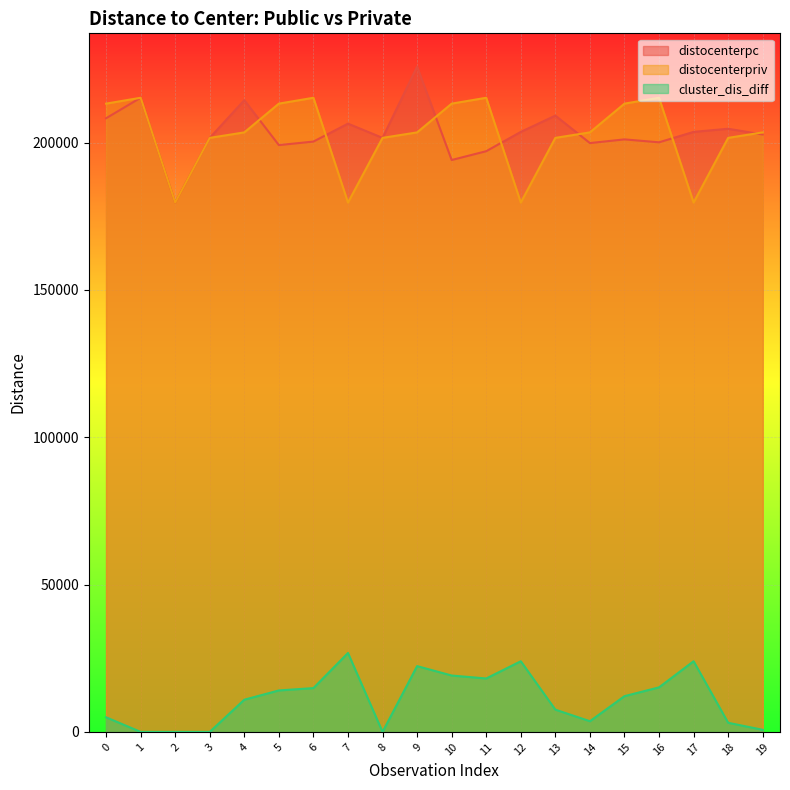

How many distinct data groups are displayed?

3